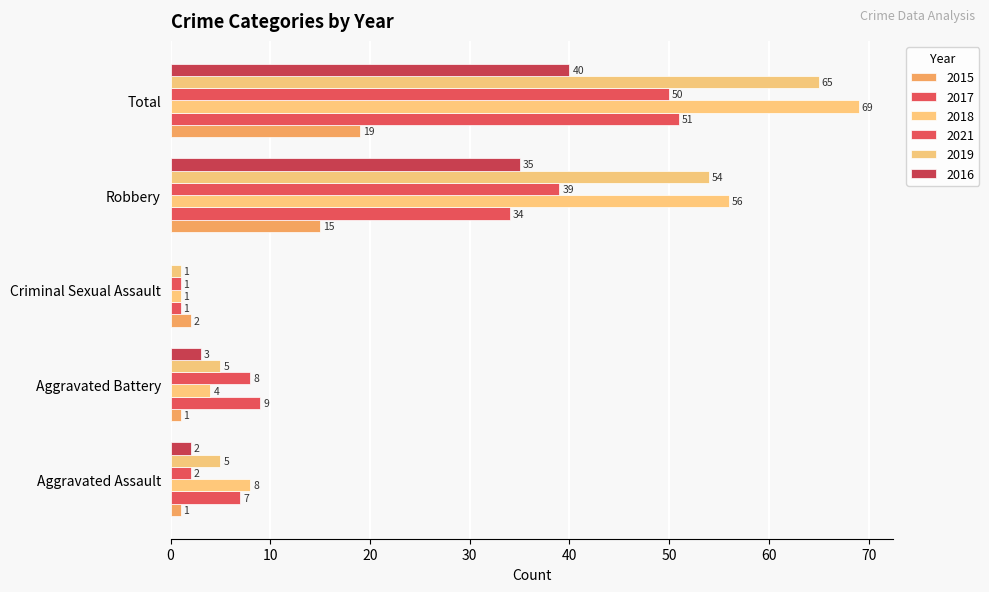

What is the average value of the 2019 series?

26